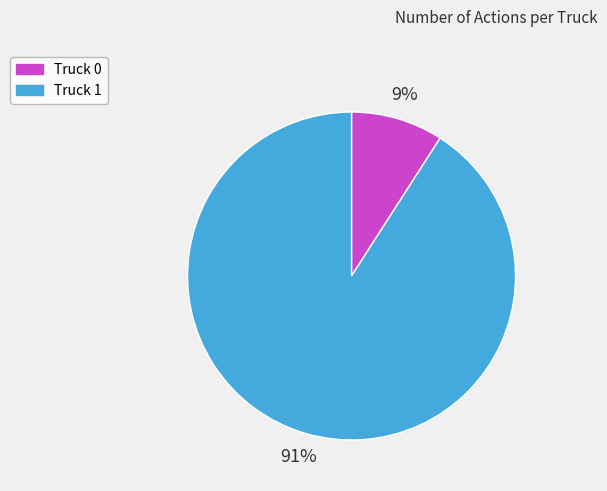

Which slice is the largest?

Truck 1